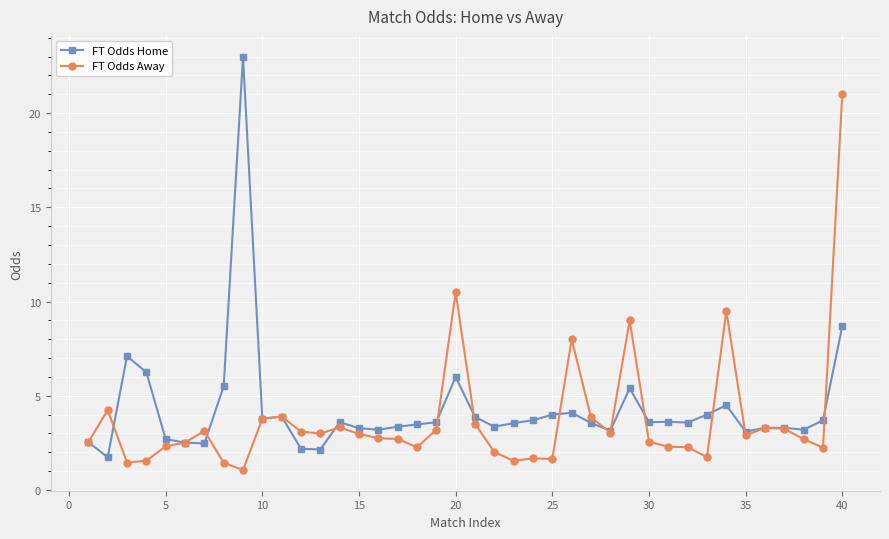

At how many categories does at least one series exceed 1?

40